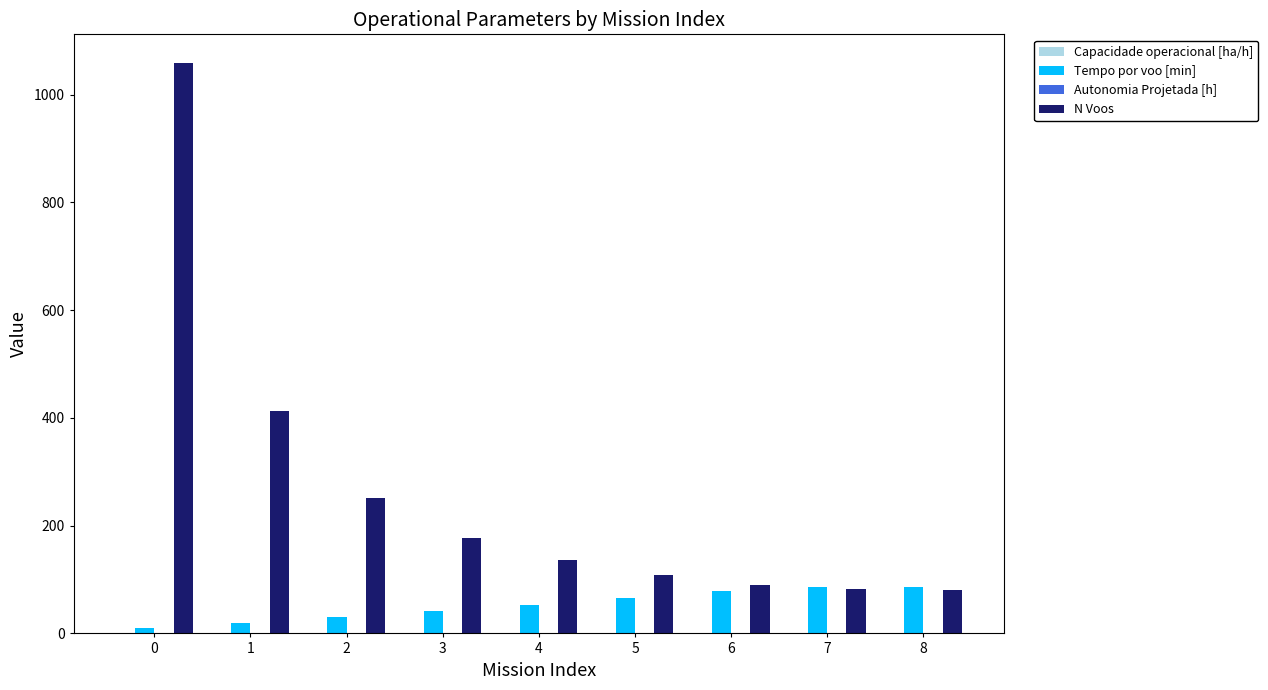

How many series are shown in this chart?

4